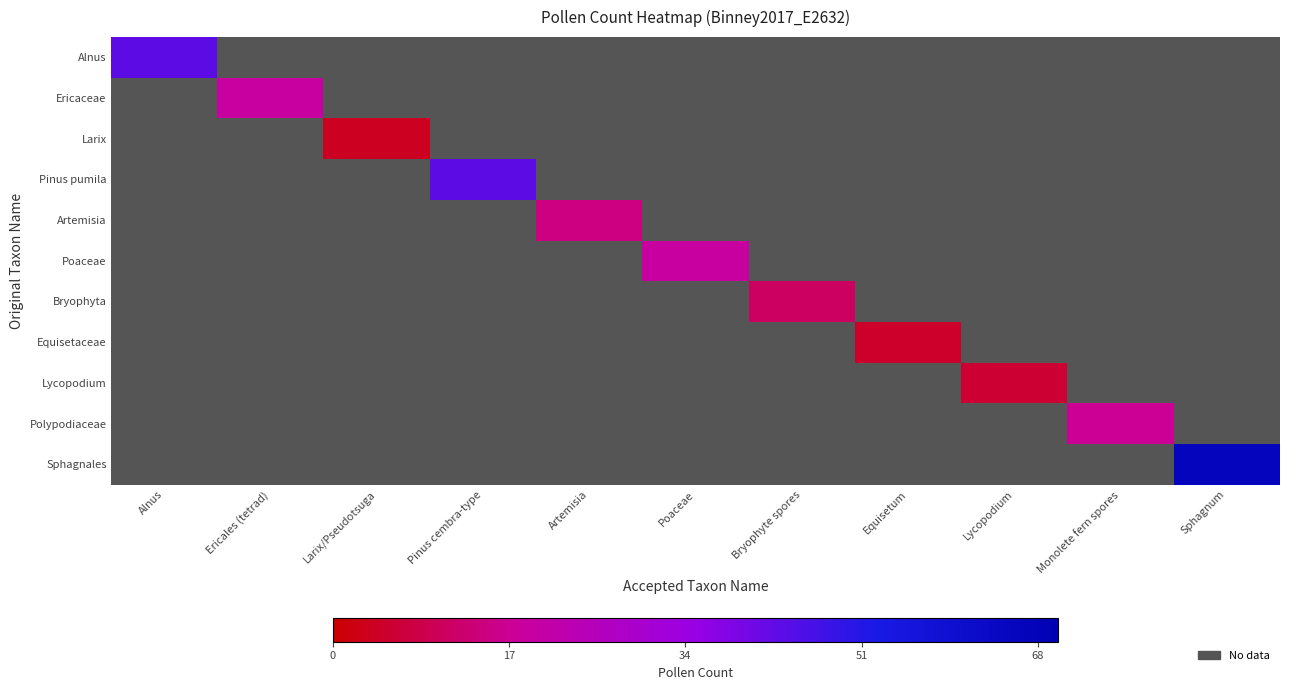

Which label corresponds to the largest value in the chart?

Sphagnum